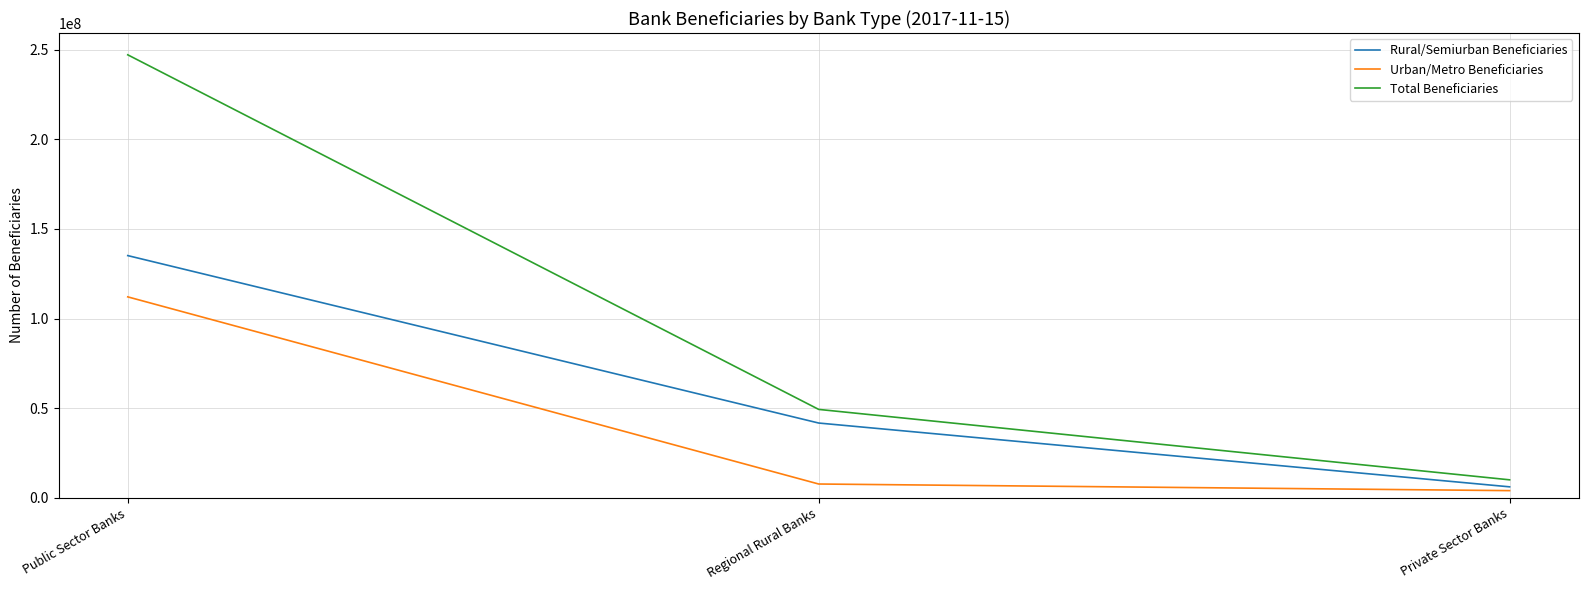

What position from the right is Private Sector Banks?

1